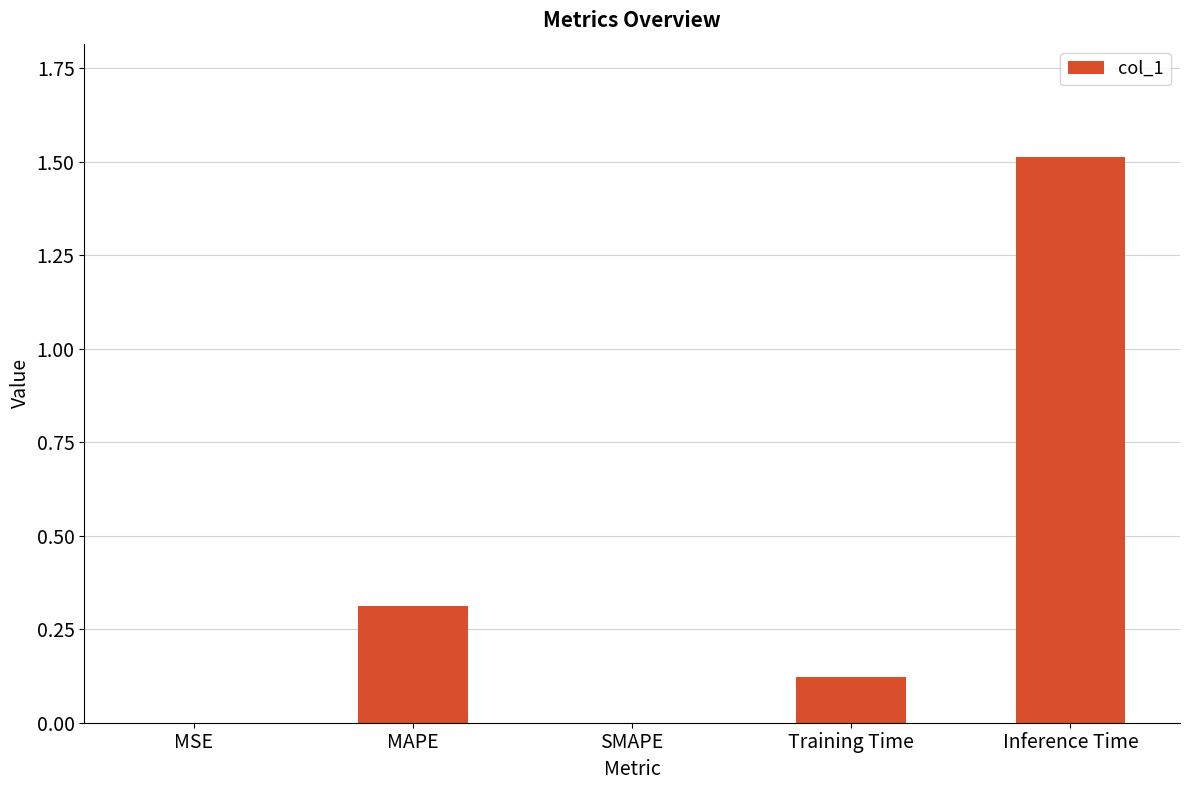

How many categories are shown in the chart?

5